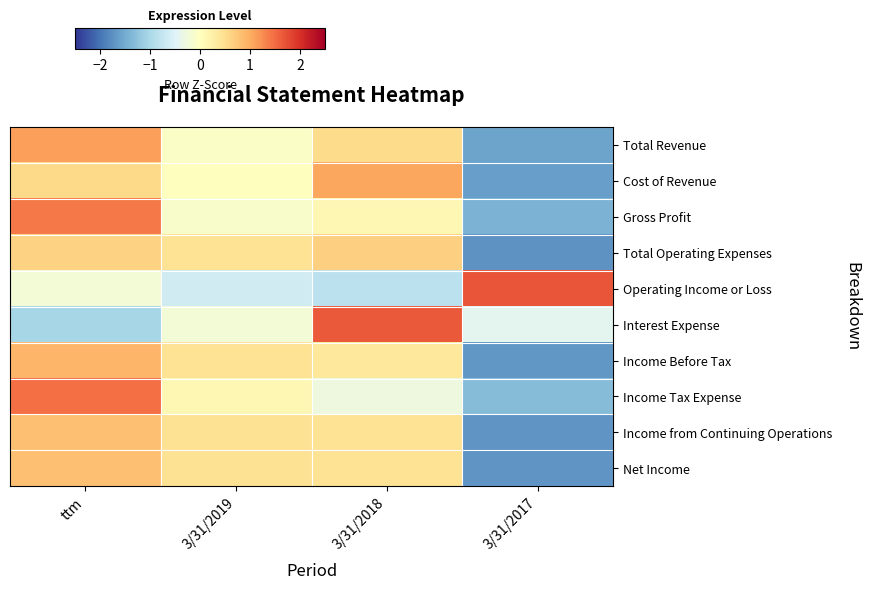

At how many categories does at least one series exceed -1?

4